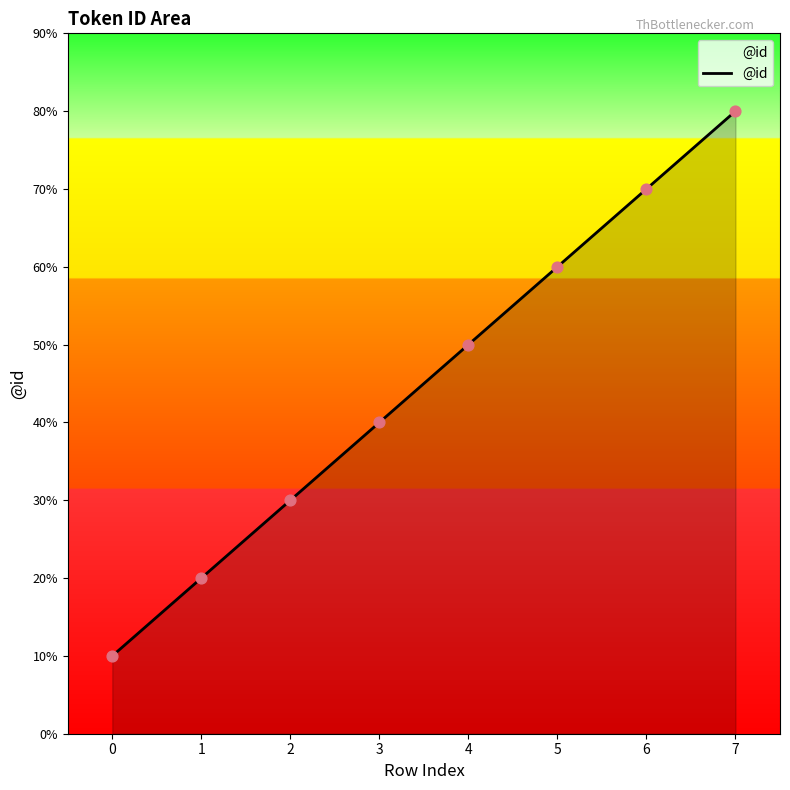

What is the ratio of the value at 3 to the value at 1?

2.0